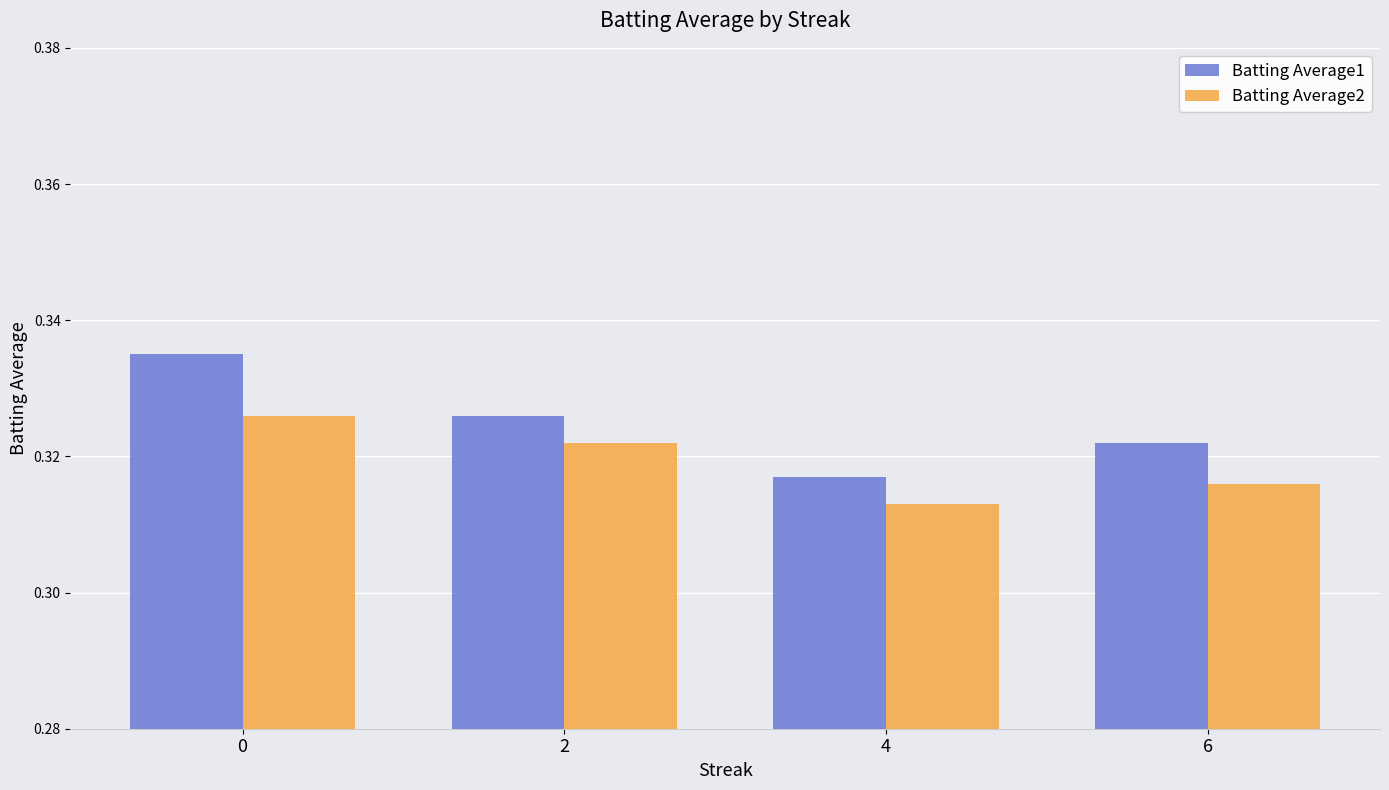

How many bars are there in each group?

2